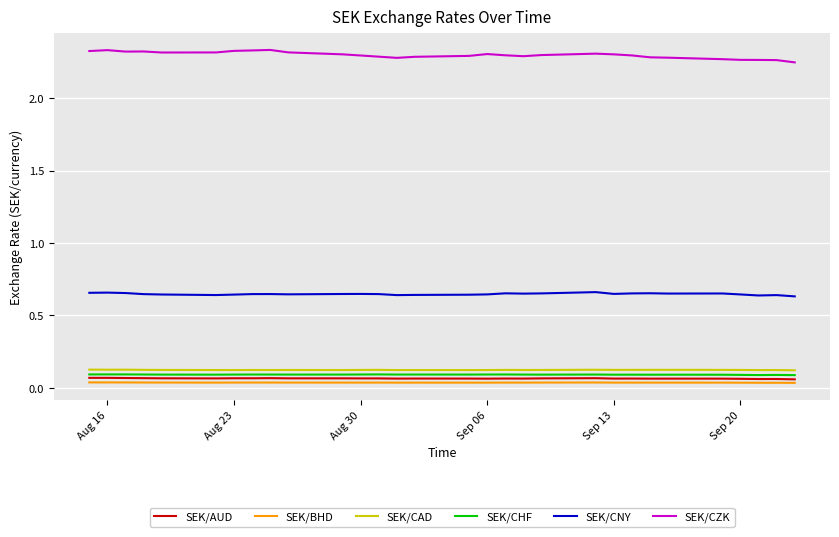

Which series has the widest spread of values?

SEK/CZK